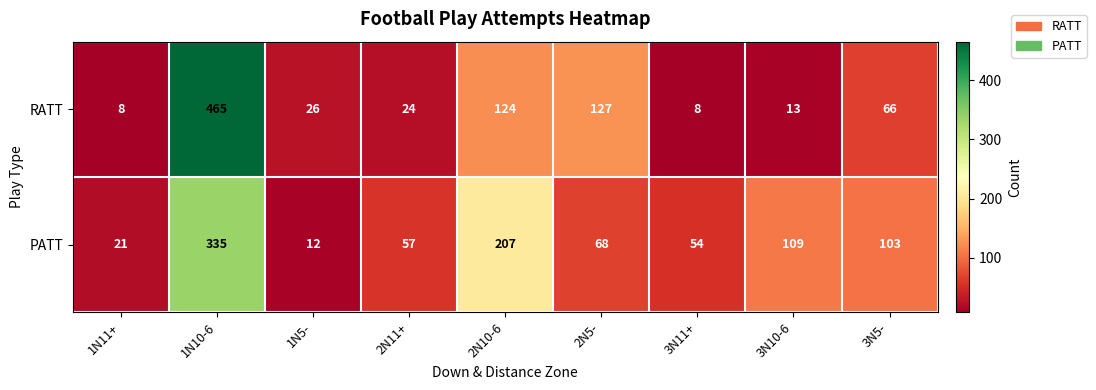

What is the maximum value shown in the chart?

465